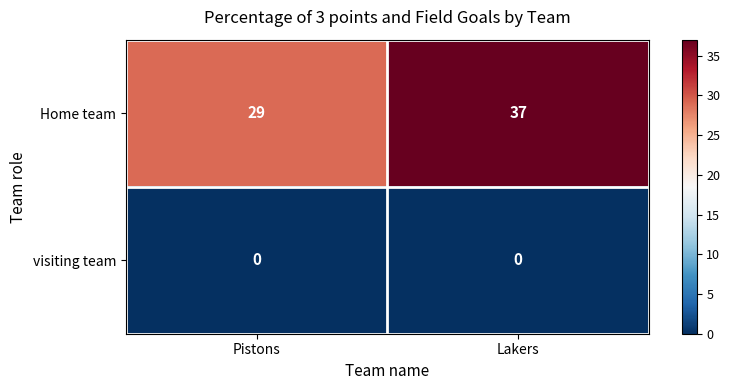

What is the total value across all series at Pistons?

29